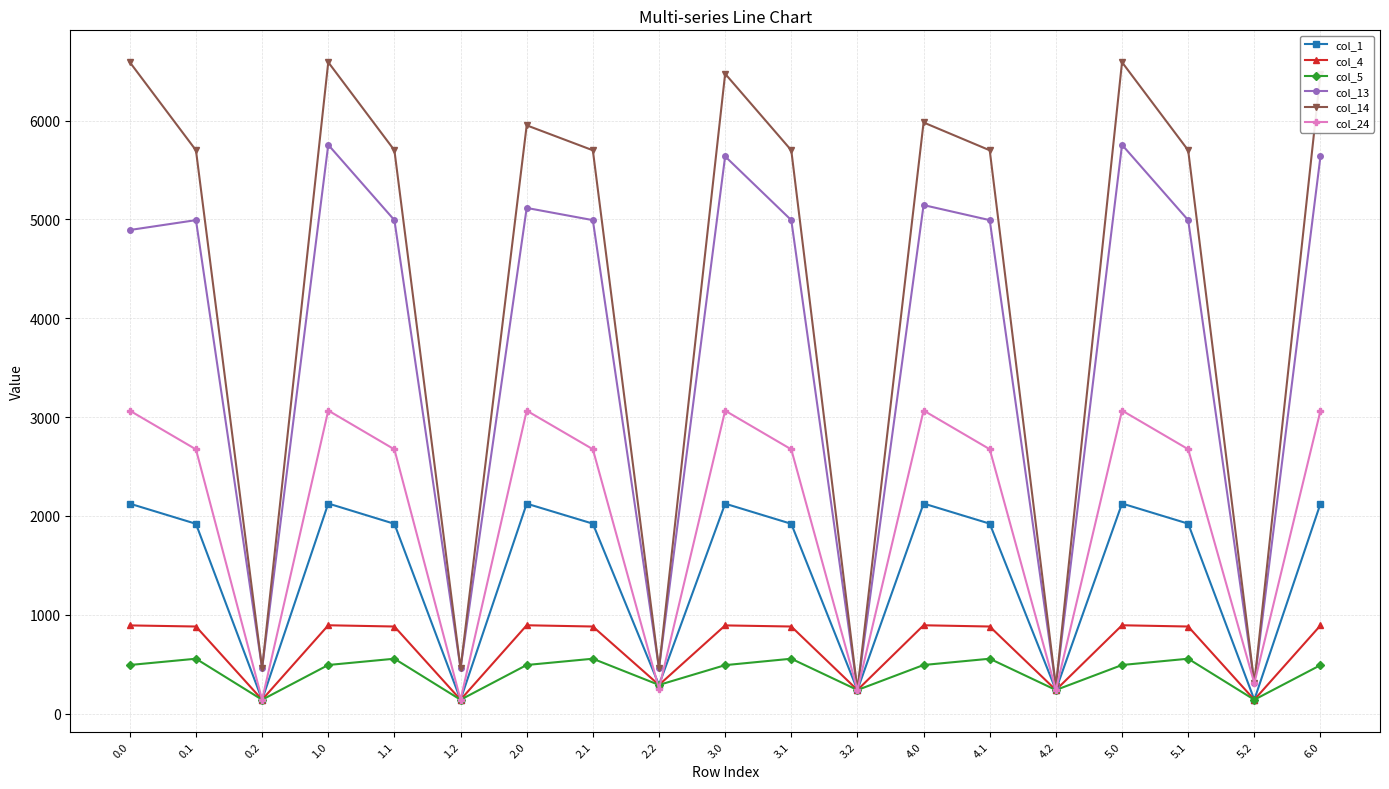

The value of col_4 at 4.0 is 894.2. True or false?

True